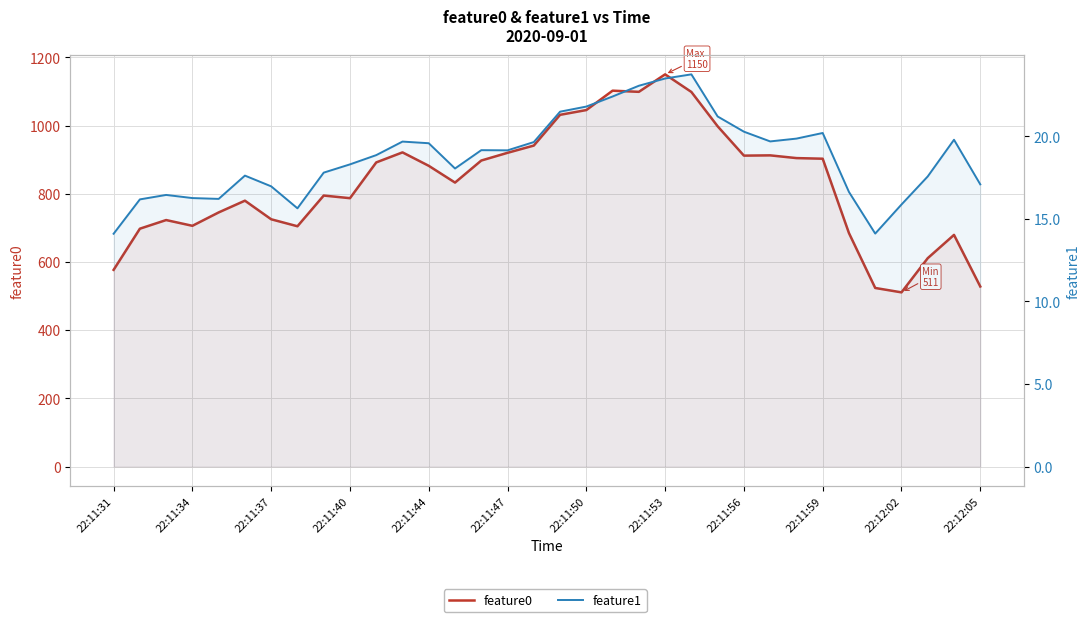

In feature1, how many points are lower than both neighbors (excluding endpoints)?

6